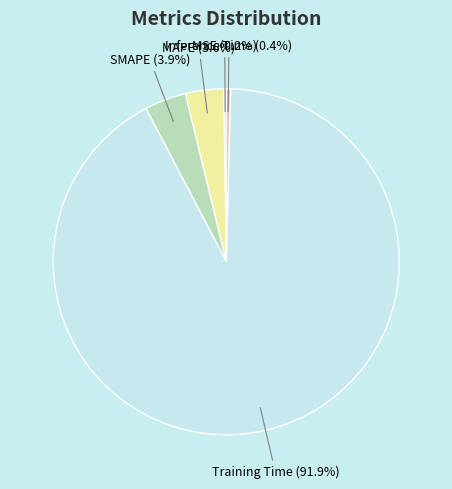

Is there any slice that represents more than half of the pie?

Yes